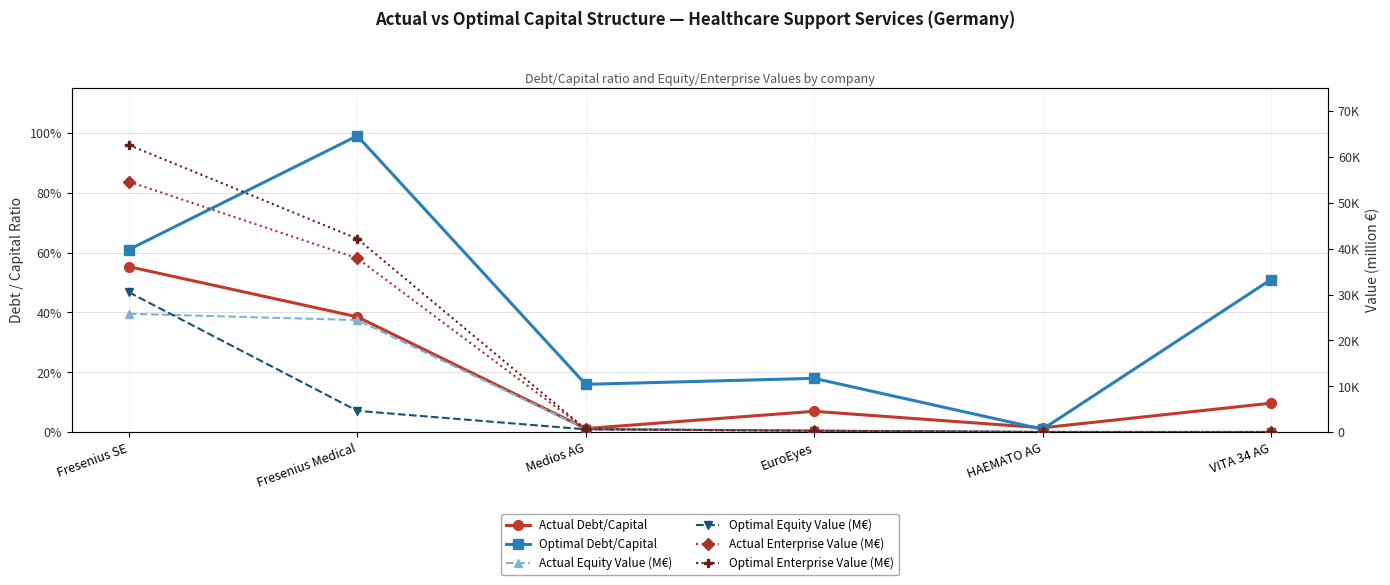

Which category has the highest value in the Actual Debt/Capital series?

Fresenius SE